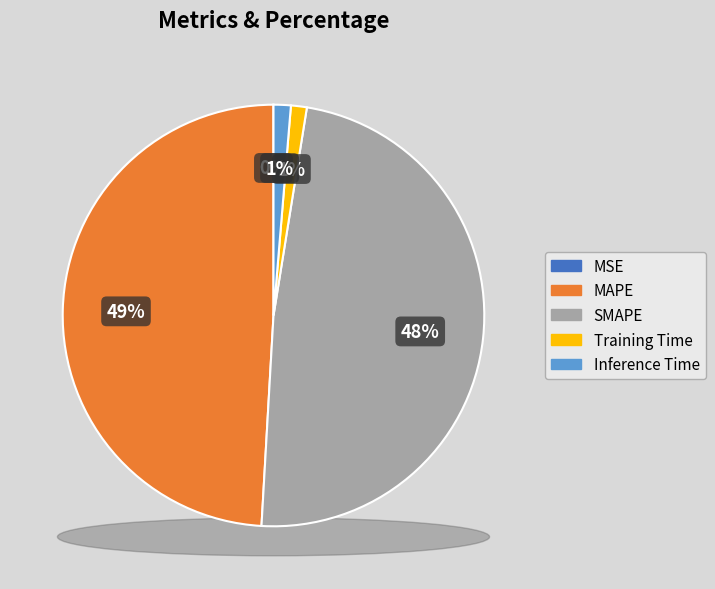

Does SMAPE represent more than half of the total?

No